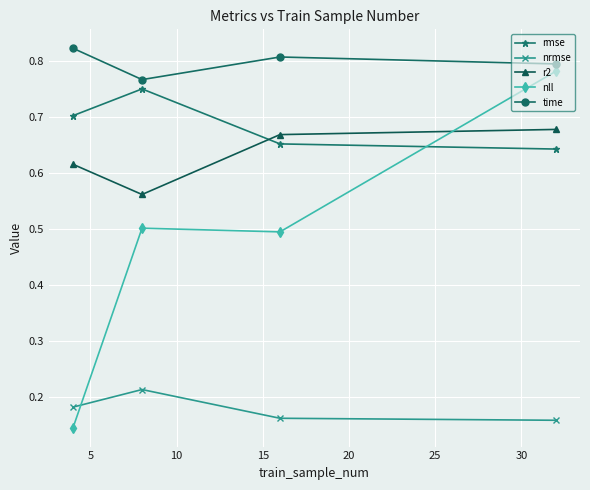

How many interior local valleys does the r2 series have?

1